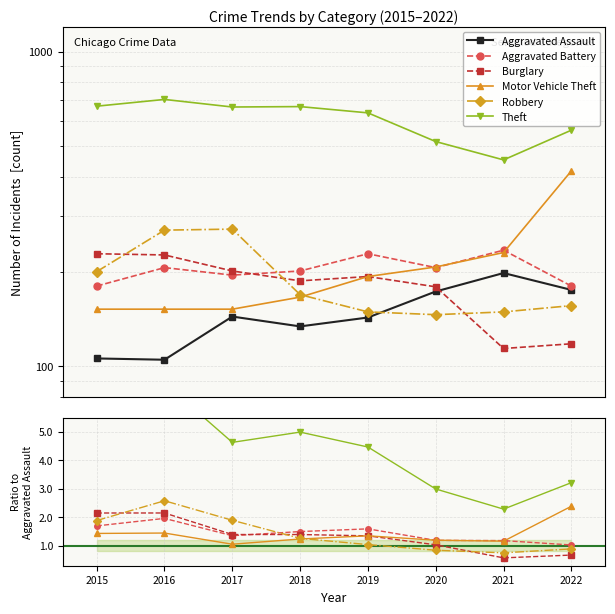

What is the average value of the Motor Vehicle Theft series?

1.4